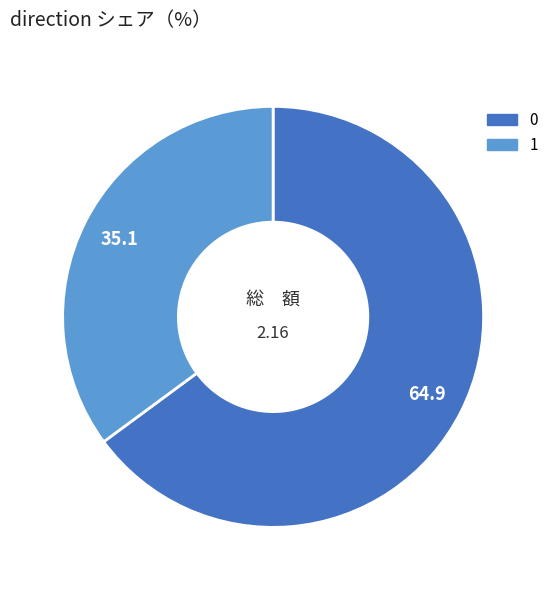

Rank the categories by value from lowest to highest.

1, 0